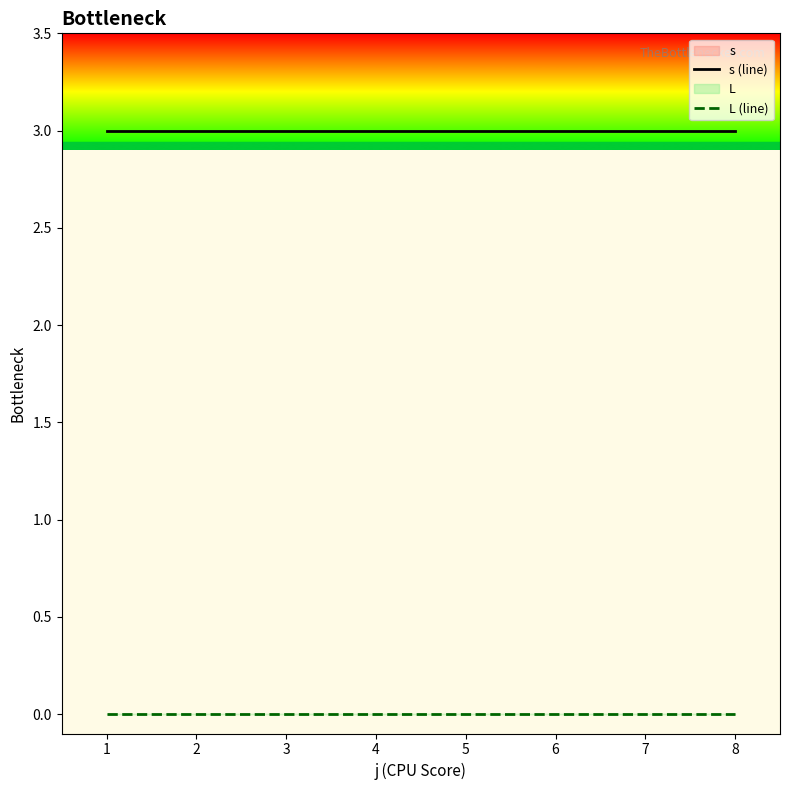

How many lines are shown in the chart?

2